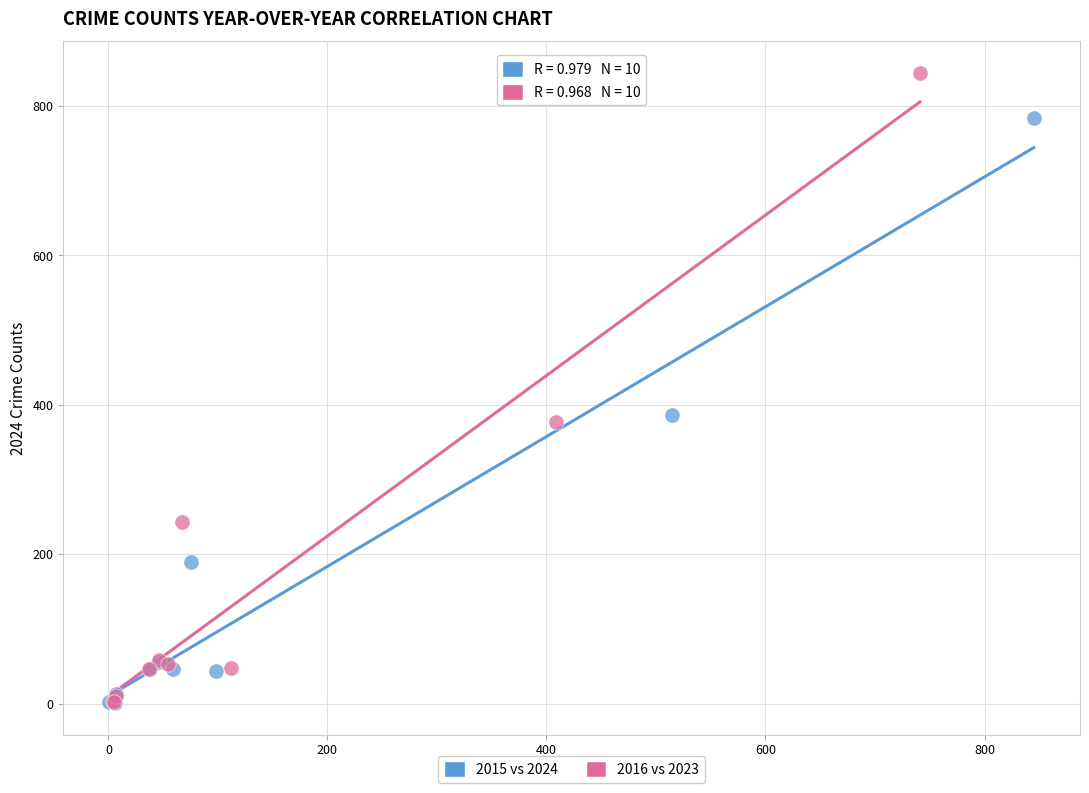

What are all the series names shown in the legend?

2015 vs 2024, 2016 vs 2023